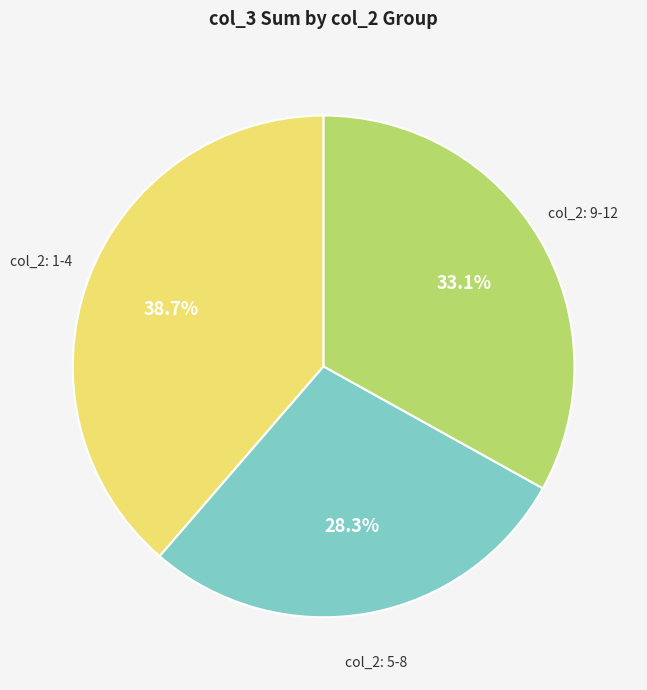

Is there a majority slice in this chart?

No